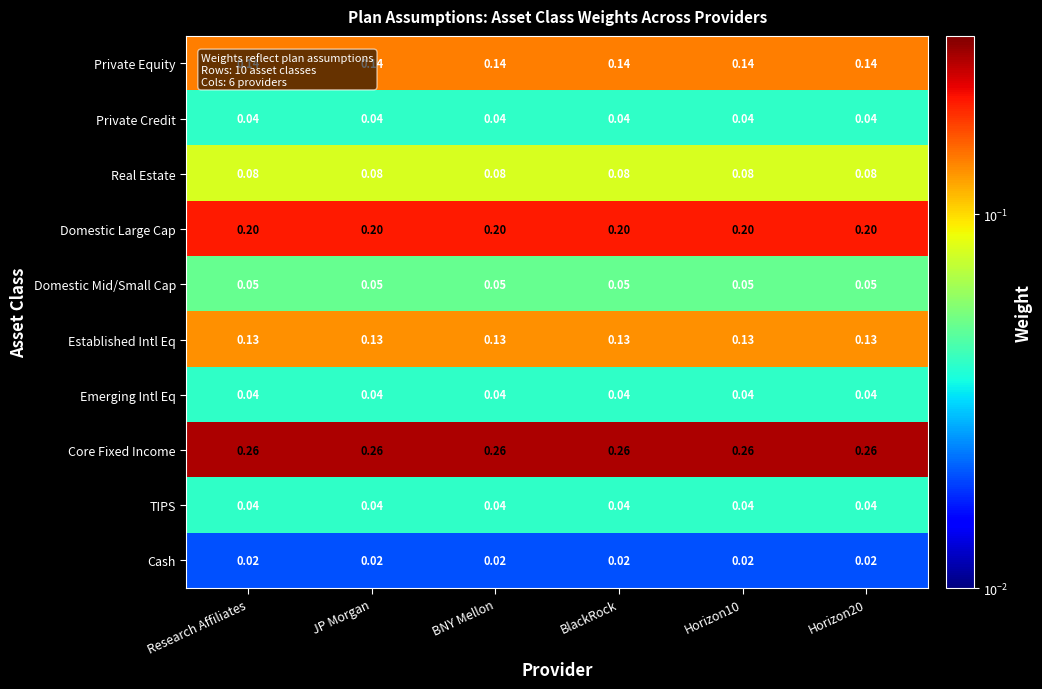

What is the total value across all series at JP Morgan?

1.0